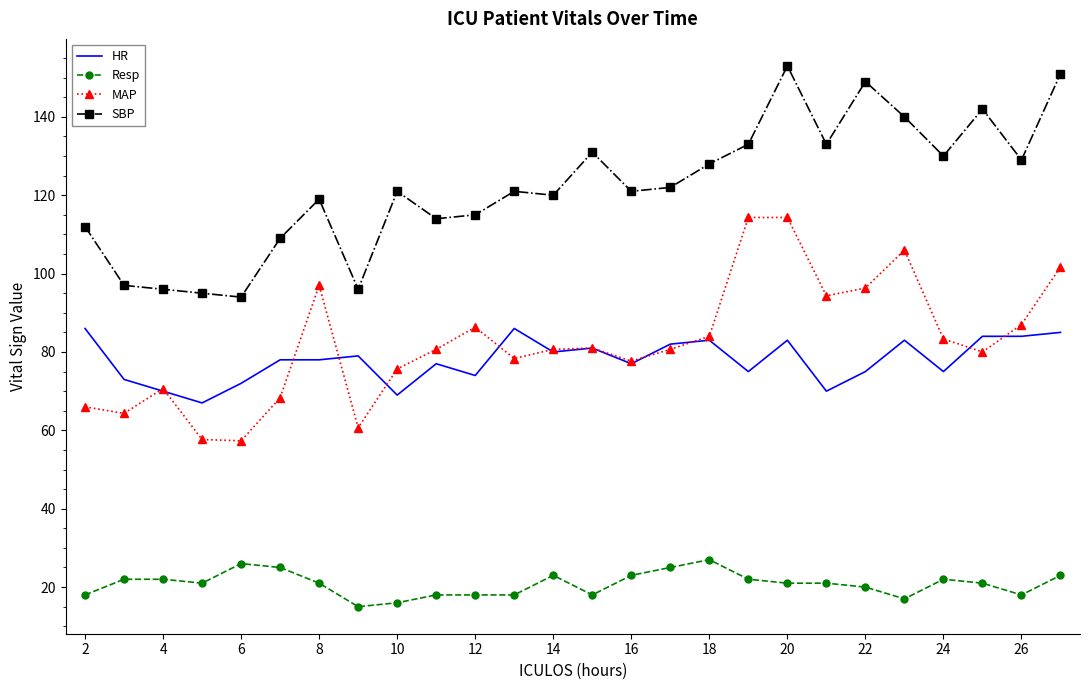

True or false: HR and SBP cross at least once.

False